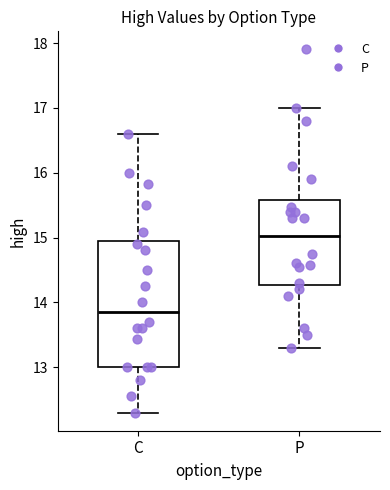

Reading left to right, transcribe this box plot: for each box, give where its median line is, the range the box spans, and where its two whiskers end, as read against the y-axis. The values are not printed on the chart, so give them approximately, as read against the axis.

C: median 13.9, box 13.0 to 14.9, whiskers 12.3 to 16.6
P: median 15.0, box 14.3 to 15.6, whiskers 13.3 to 17.0